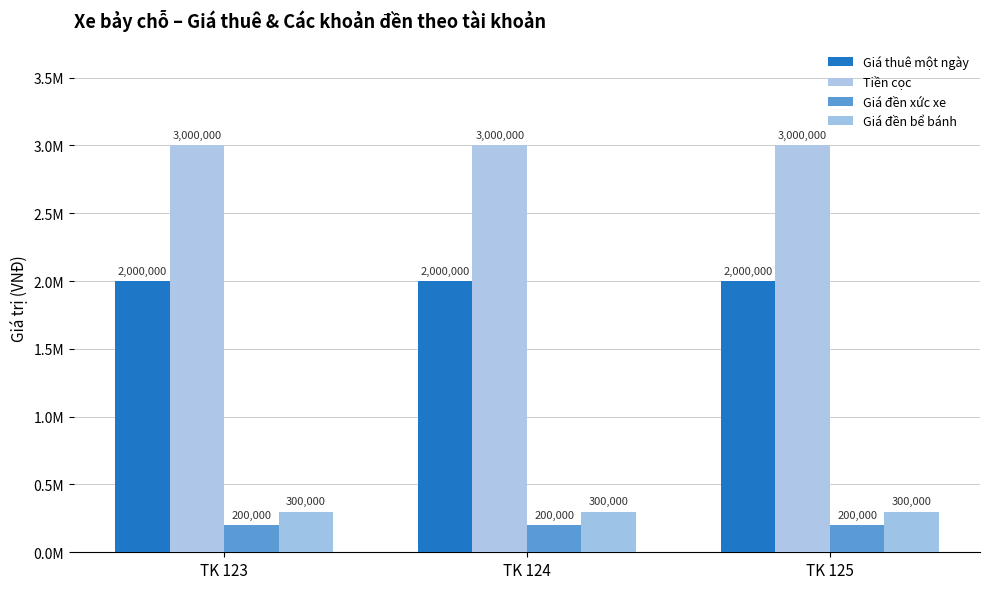

Does the chart contain stacked bars?

No